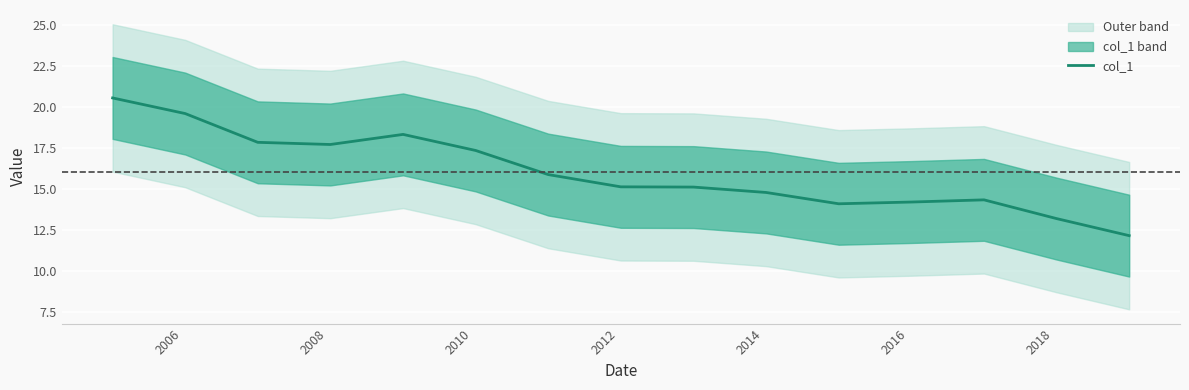

What is the greatest value displayed?

20.6